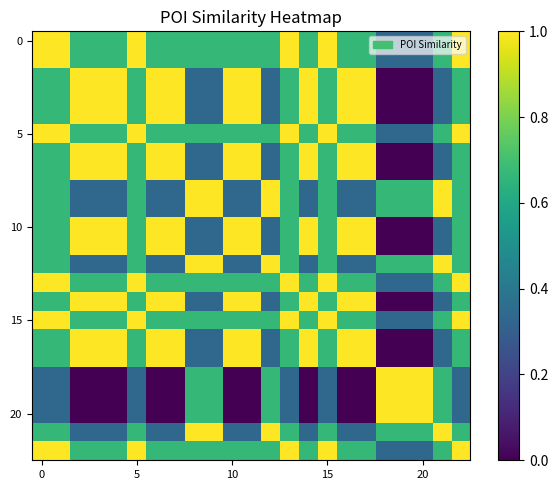

At how many categories does at least one series exceed 0?

23